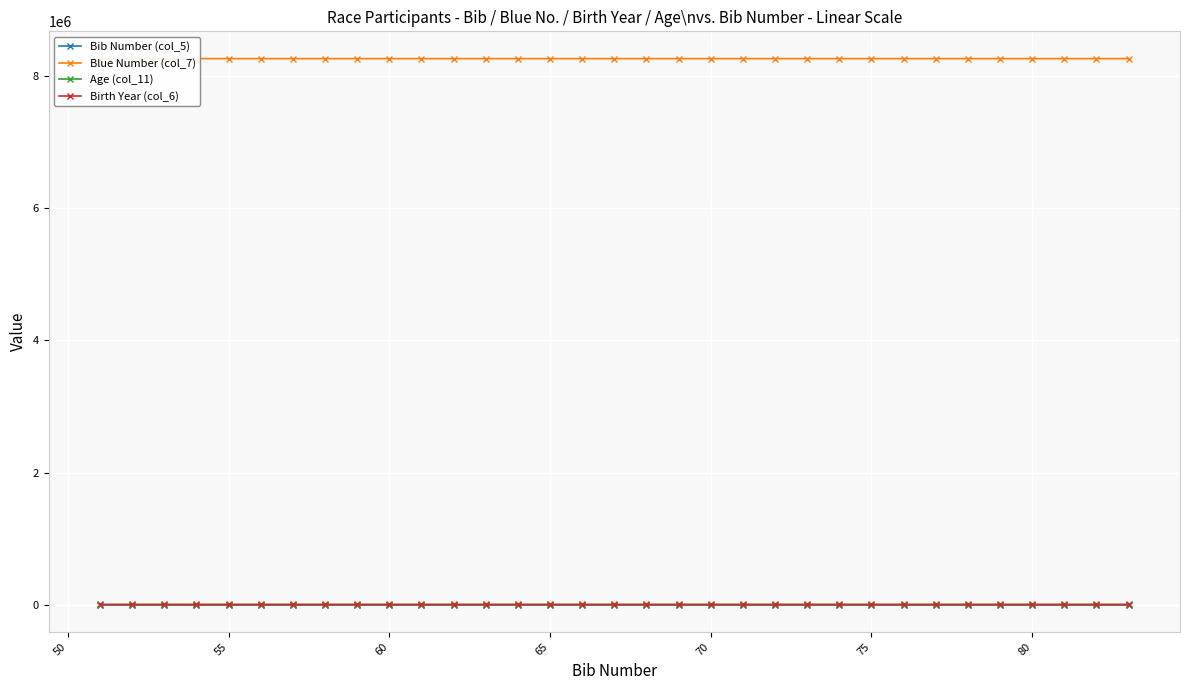

True or false: Age (col_11) has more than 2 points higher than both neighbors.

True